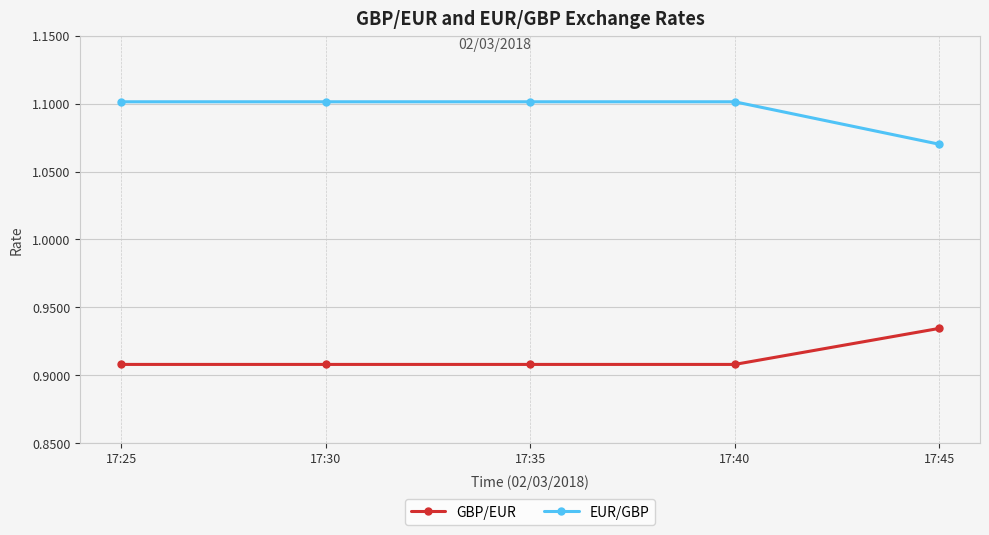

Rank the series at 17:25 from lowest to highest value.

GBP/EUR, EUR/GBP